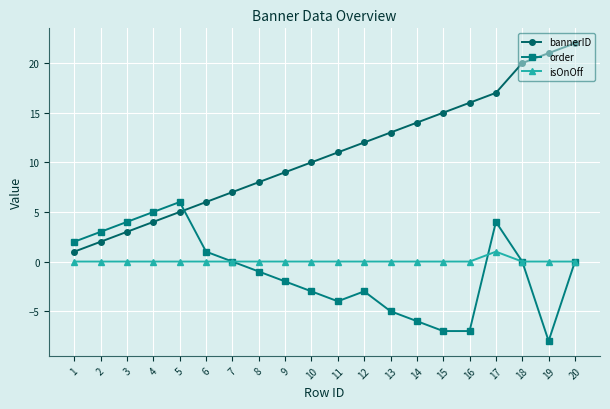

The isOnOff series shows 0 at 18. True or false?

True